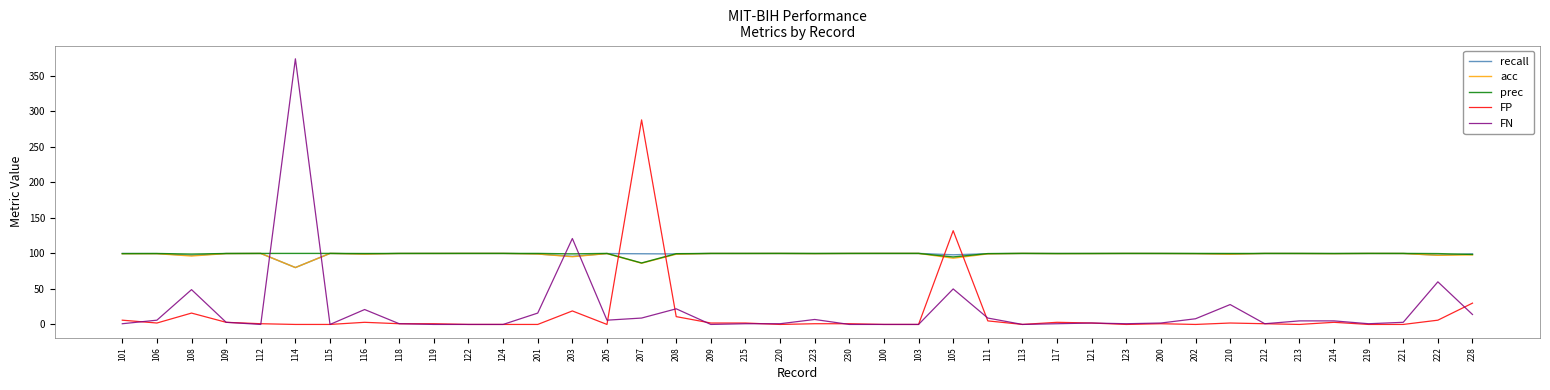

The recall series shows 172.8 at 209. True or false?

False